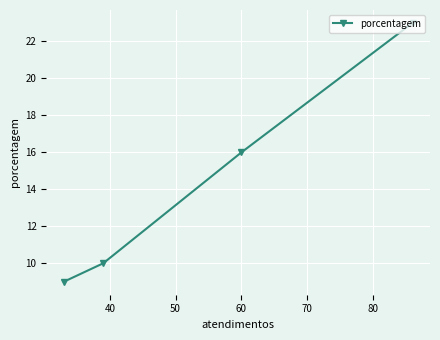

What is the greatest value displayed?

23